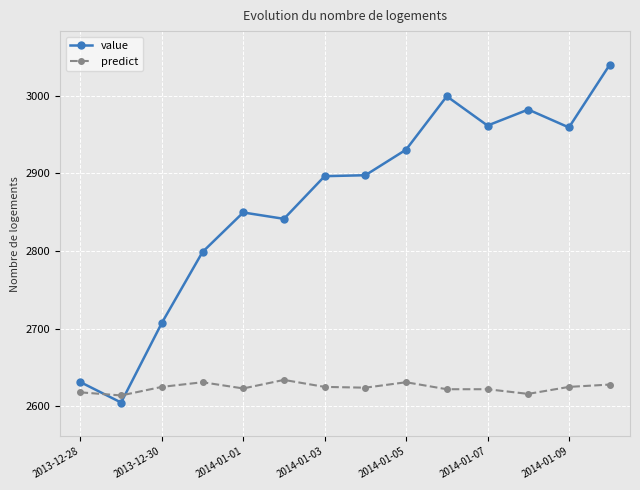

List the series in order of their overall mean, highest first.

value, predict